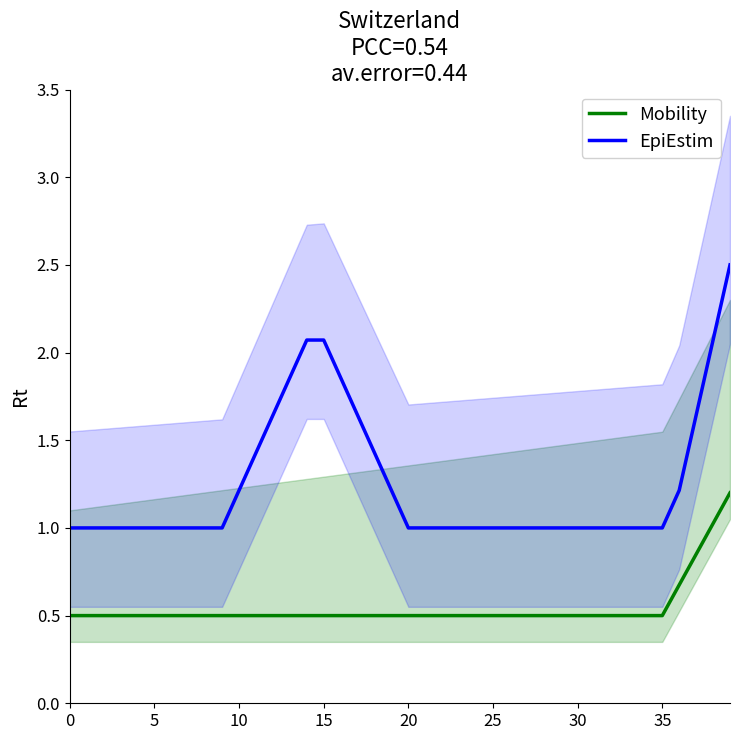

At how many categories does at least one series exceed 0?

40